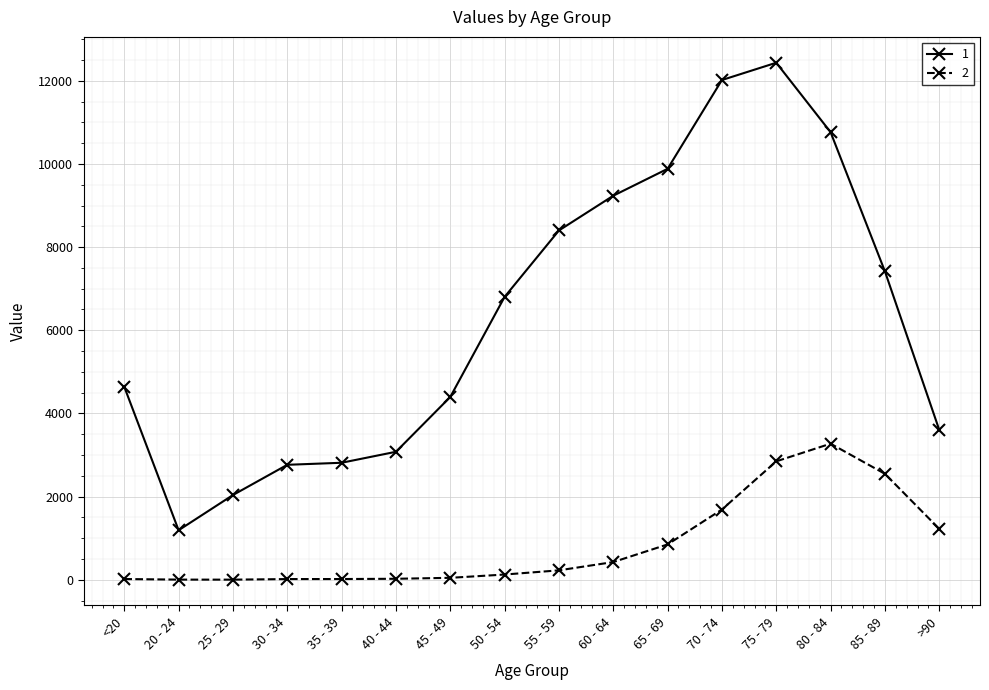

Rank the series by their maximum value, from lowest to highest.

2, 1